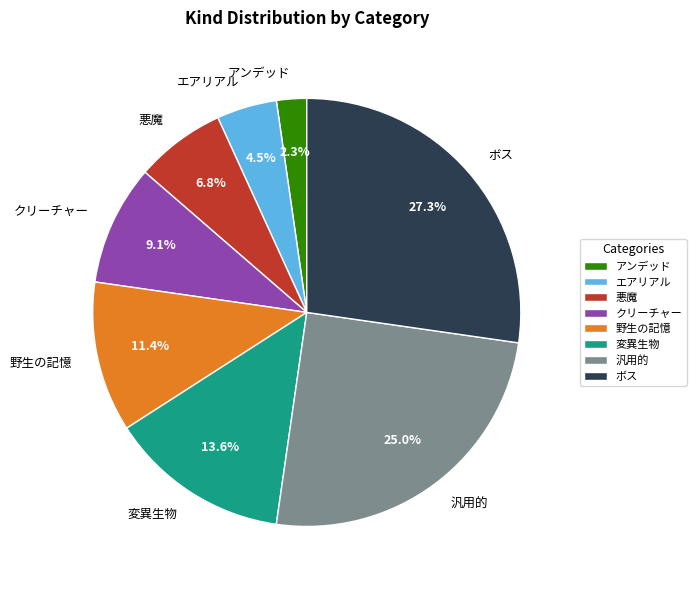

Combined, do アンデッド and 変異生物 account for over 50%?

No